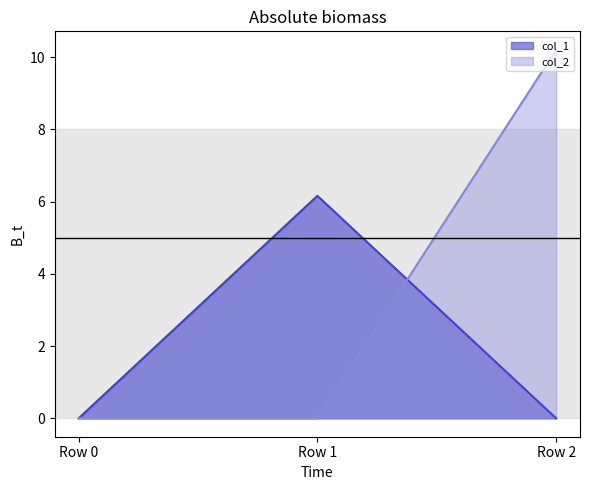

What is the value of the col_2 point at the 3rd from the left?

10.2